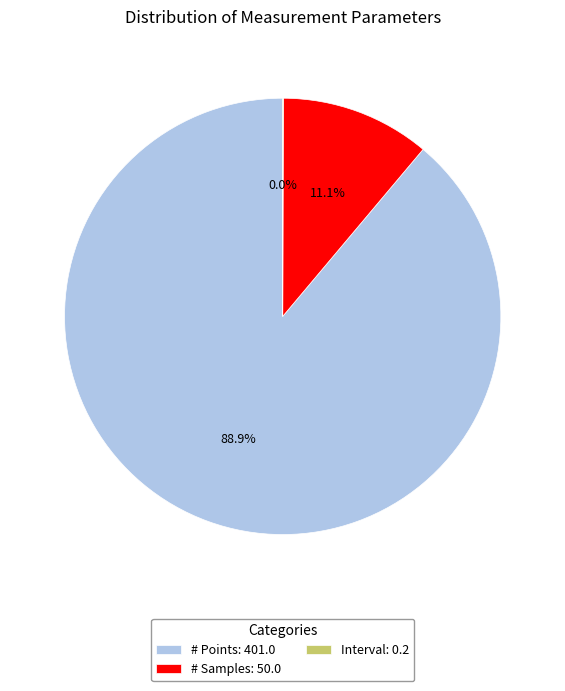

Do # Samples: 50.0 and # Points: 401.0 together represent more than half of the pie?

Yes